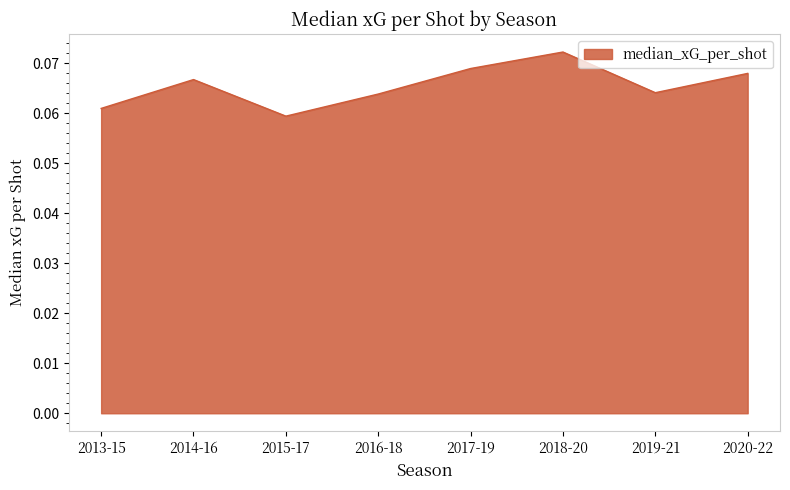

Which label corresponds to the largest value in the chart?

2018-20